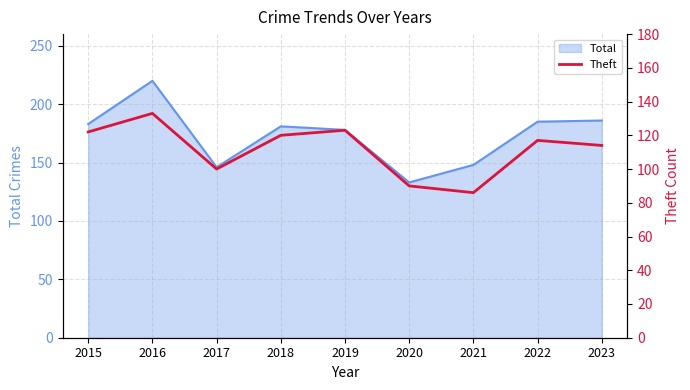

Reading right to left, what are all the values shown in this chart?

114	117	86	90	123	120	100	133	122